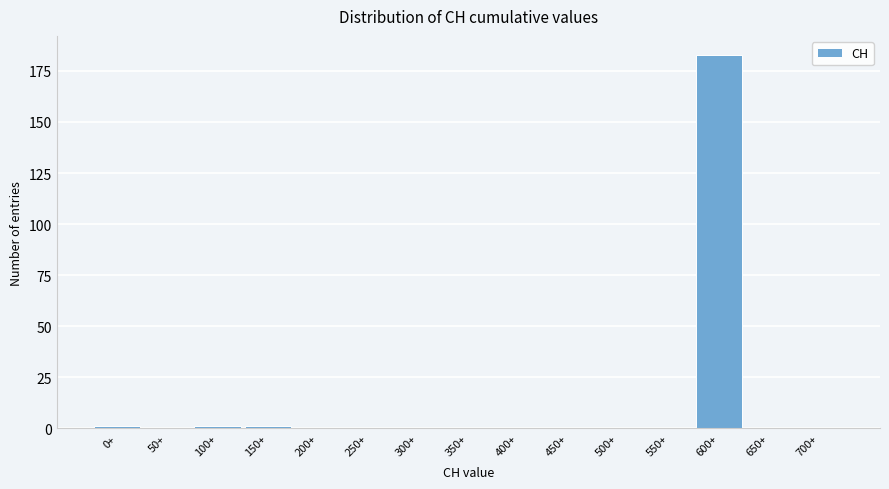

Reading right to left, transcribe all the data shown in this chart.

700+=0	650+=0	600+=183	550+=0	500+=0	450+=0	400+=0	350+=0	300+=0	250+=0	200+=0	150+=1	100+=1	50+=0	0+=1